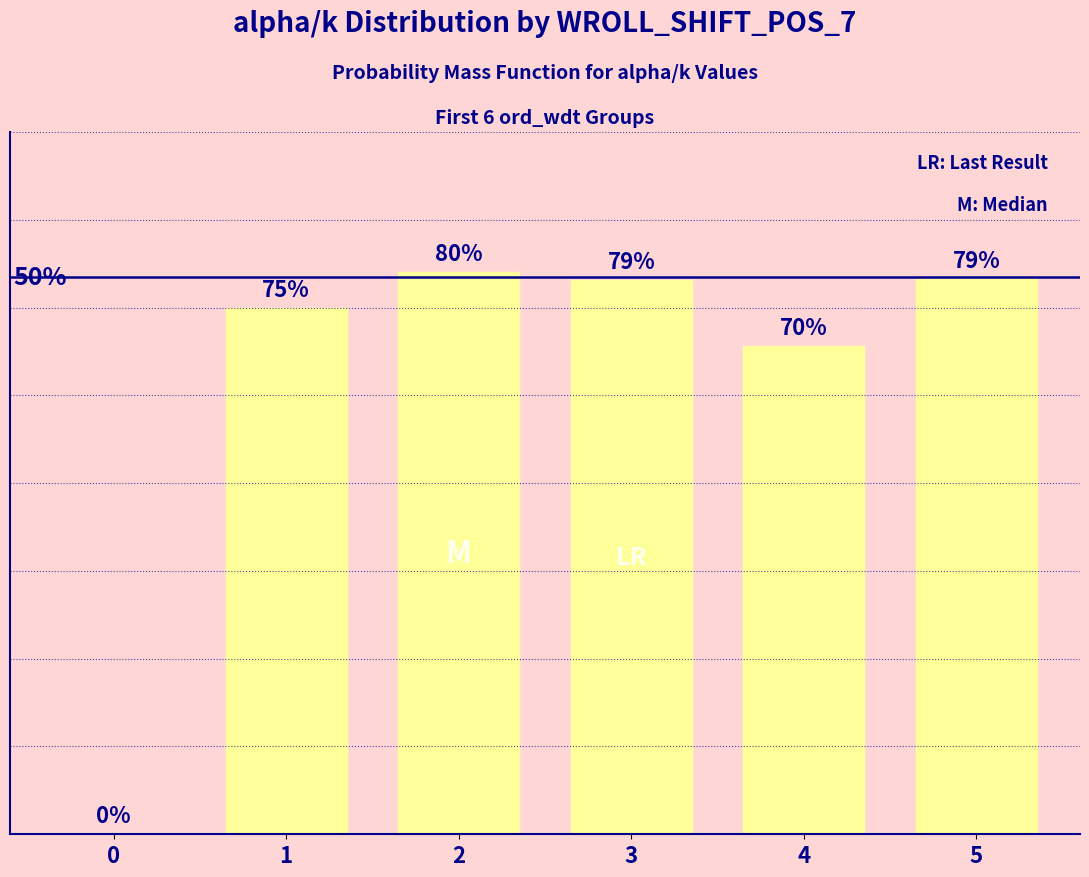

Are the bars horizontal?

No